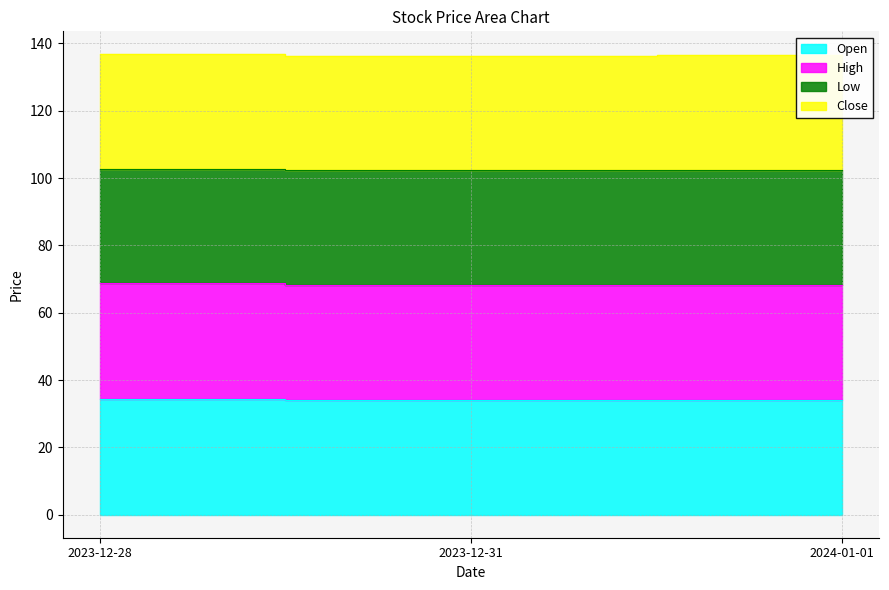

What is the difference between the highest and lowest values at 2024-01-01?

102.5